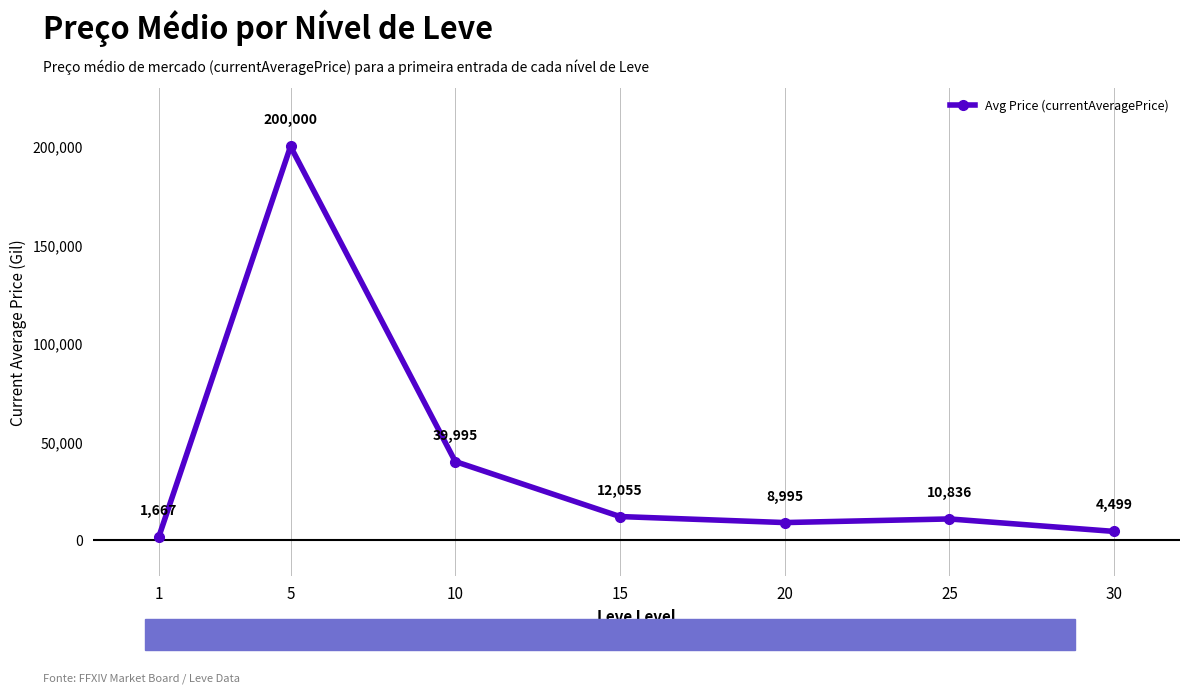

What is the value of the 5th point from the left?

8995.0